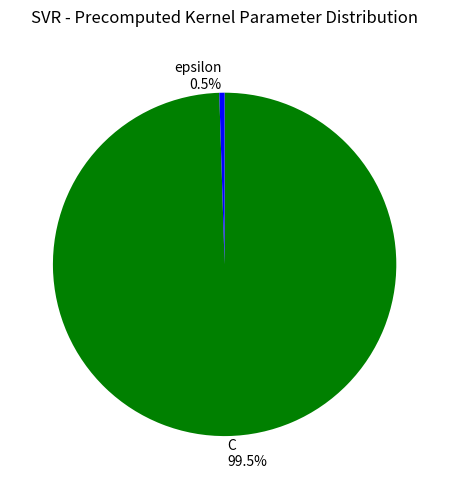

Does C account for over 50% of the chart?

Yes